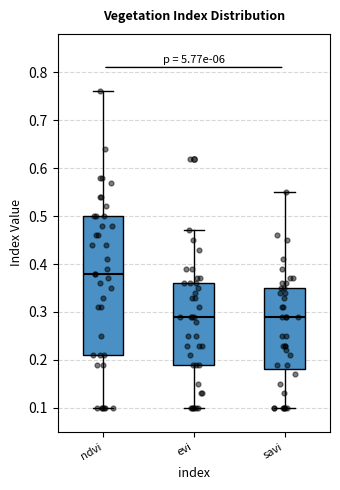

Which box has the highest median line?

ndvi